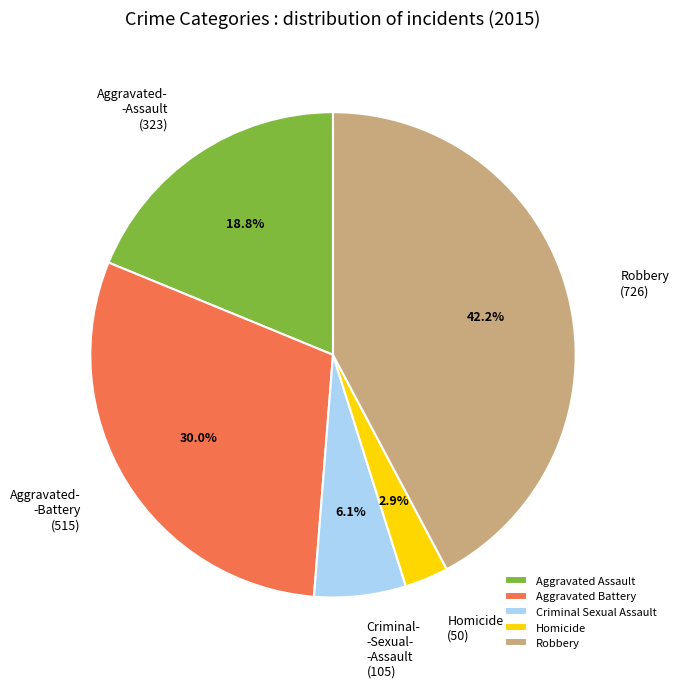

Is it true that Aggravated Assault is 19% of the pie?

True